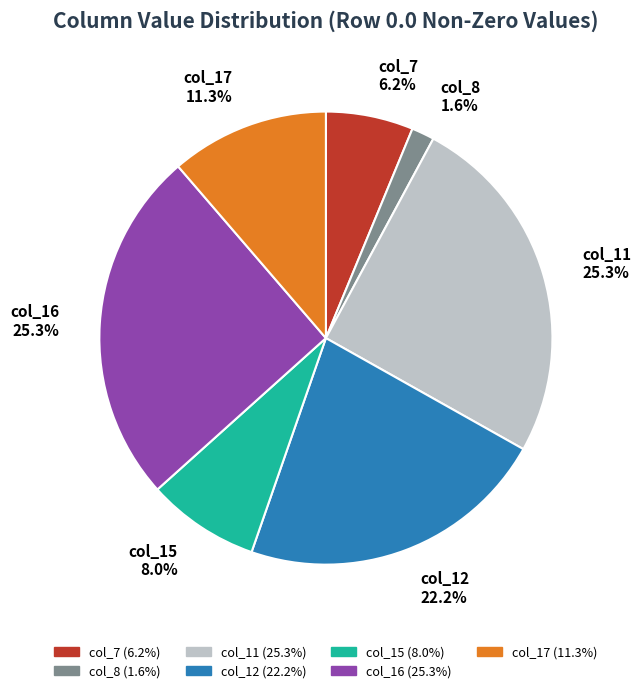

Approximately how many times larger is the value at col_17 compared to col_12?

0.5